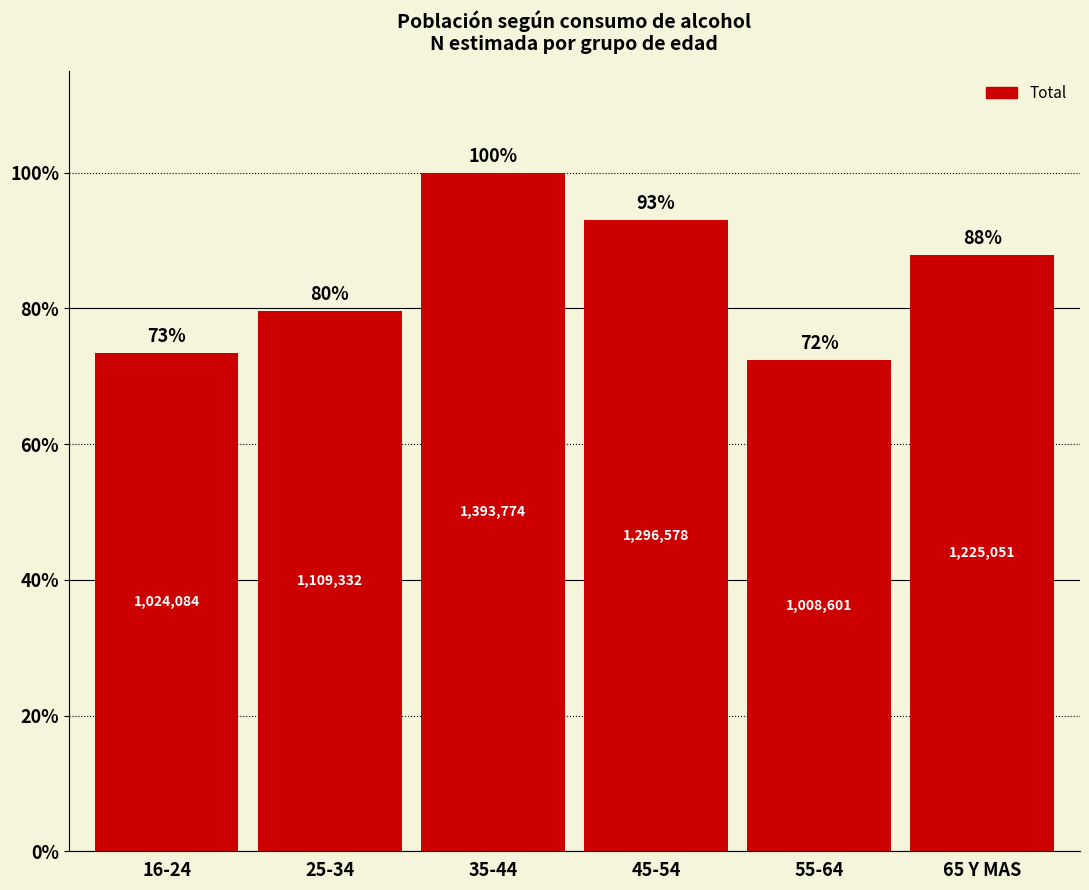

What is the minimum value shown in the chart?

1008601